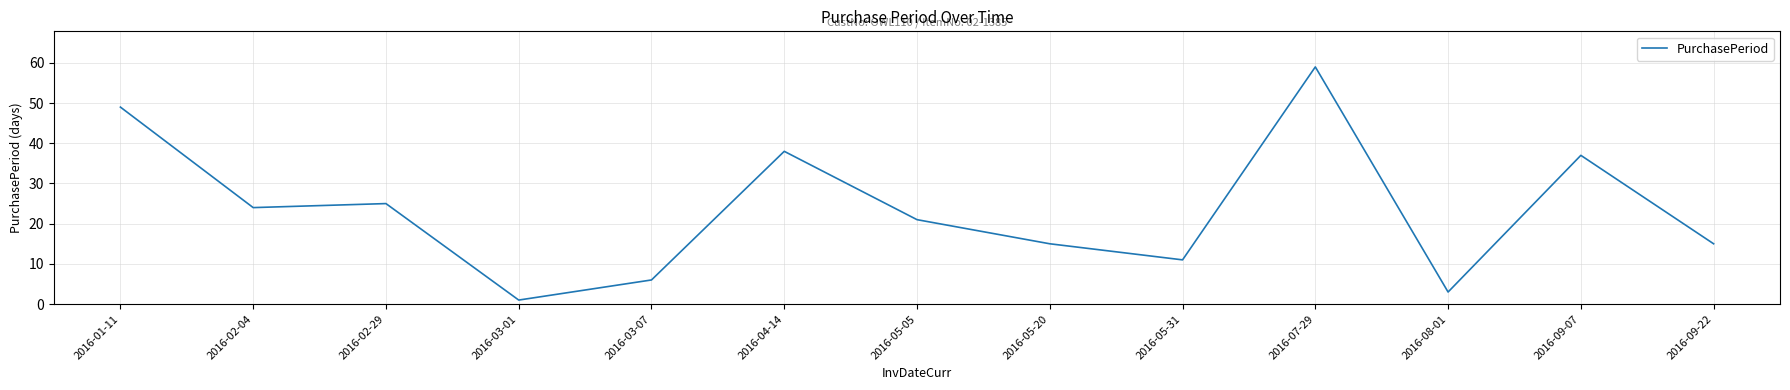

Reading left to right, extract all data points from this chart.

2016-01-11=49	2016-02-04=24	2016-02-29=25	2016-03-01=1	2016-03-07=6	2016-04-14=38	2016-05-05=21	2016-05-20=15	2016-05-31=11	2016-07-29=59	2016-08-01=3	2016-09-07=37	2016-09-22=15